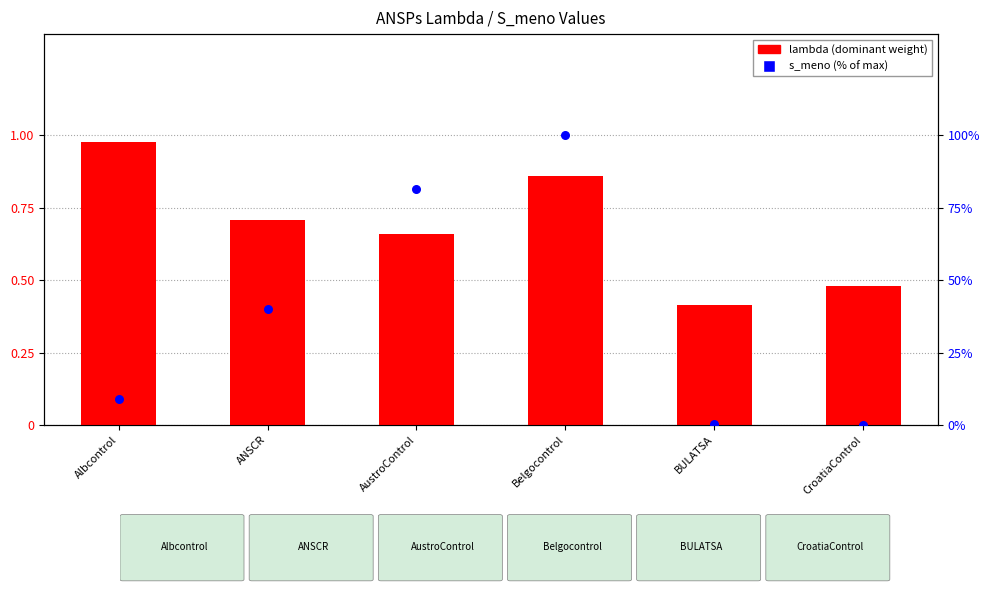

Which series has the widest spread of Y values?

s_meno (% of max)